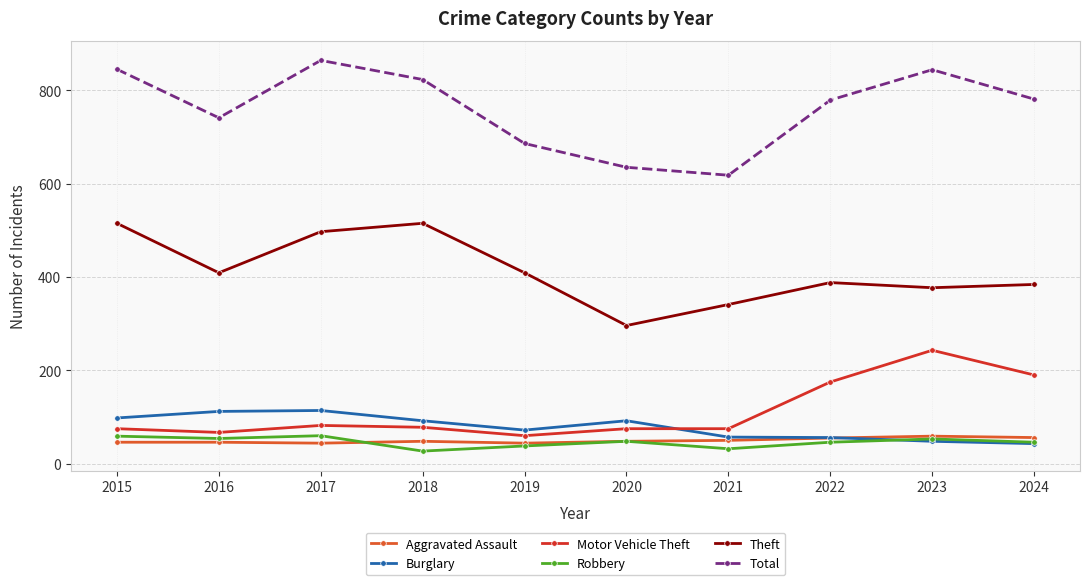

Is it true that Motor Vehicle Theft equals 67 at 2016?

True